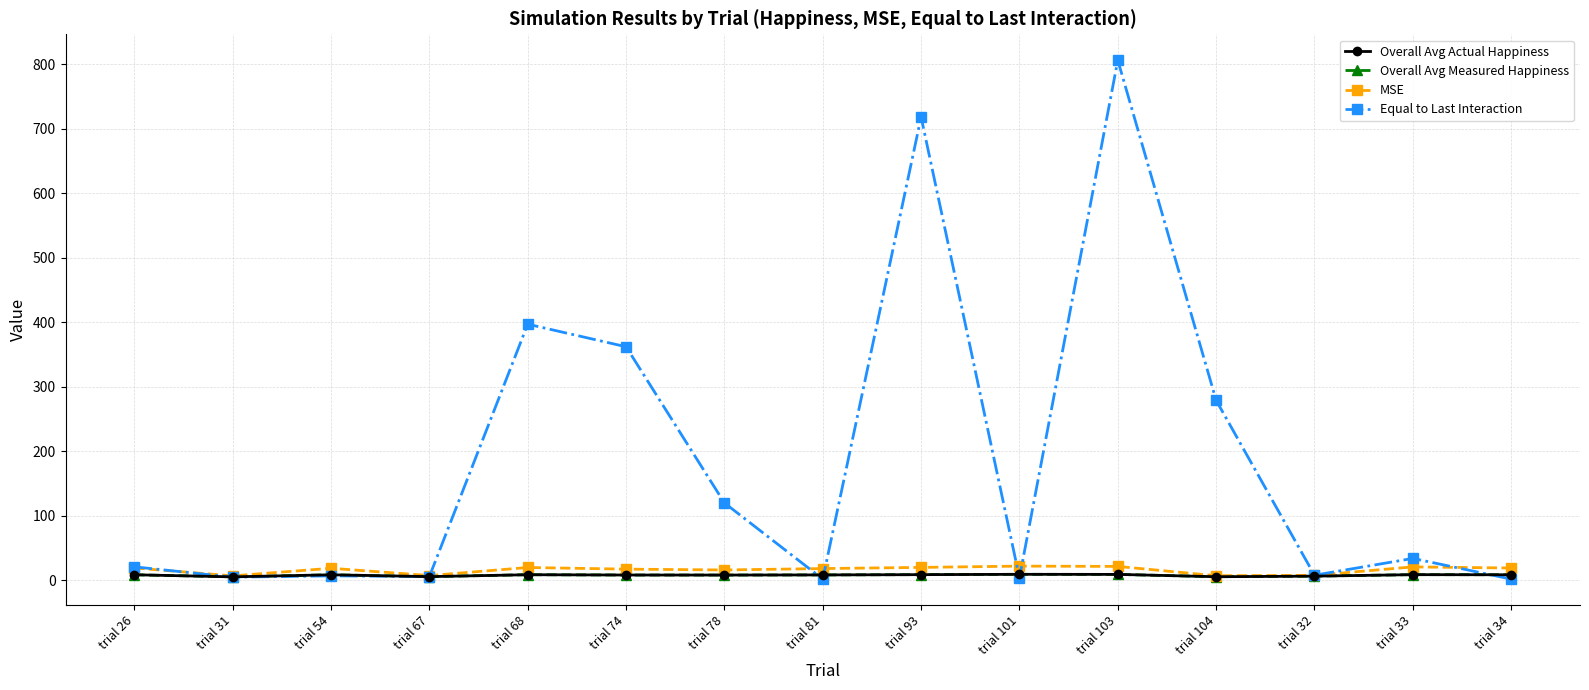

Does the chart have visible grid lines?

Yes